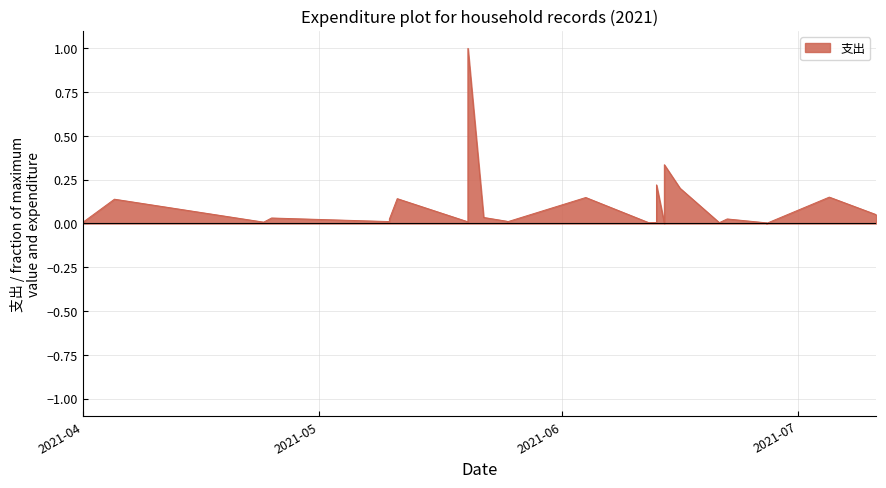

Which label corresponds to the smallest value in the chart?

2021-06-27